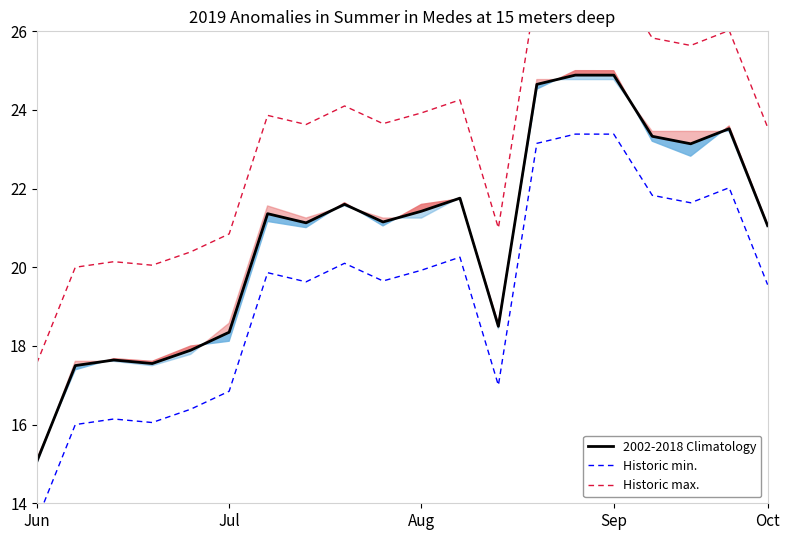

Where does the Historic min. series first go above 19?

6